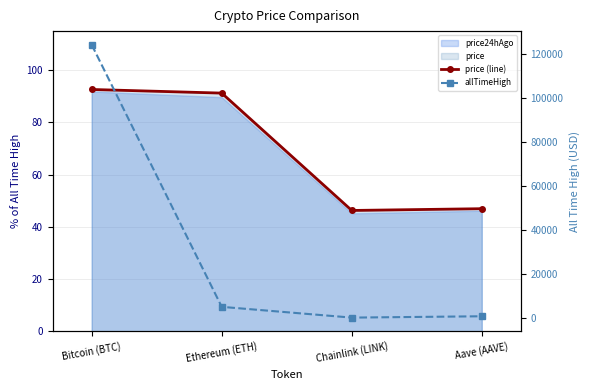

Where is the first local minimum for allTimeHigh?

Chainlink (LINK)